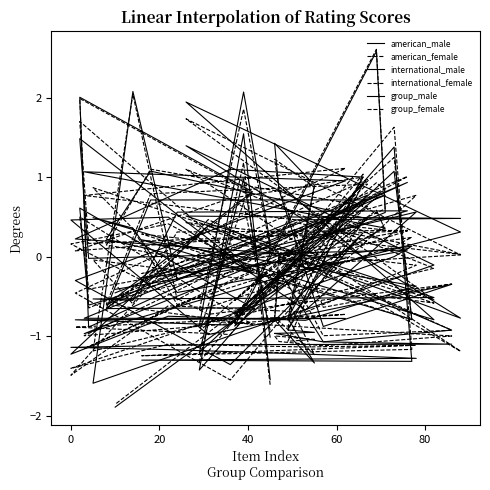

What is the average value of the international_male series?

-0.1